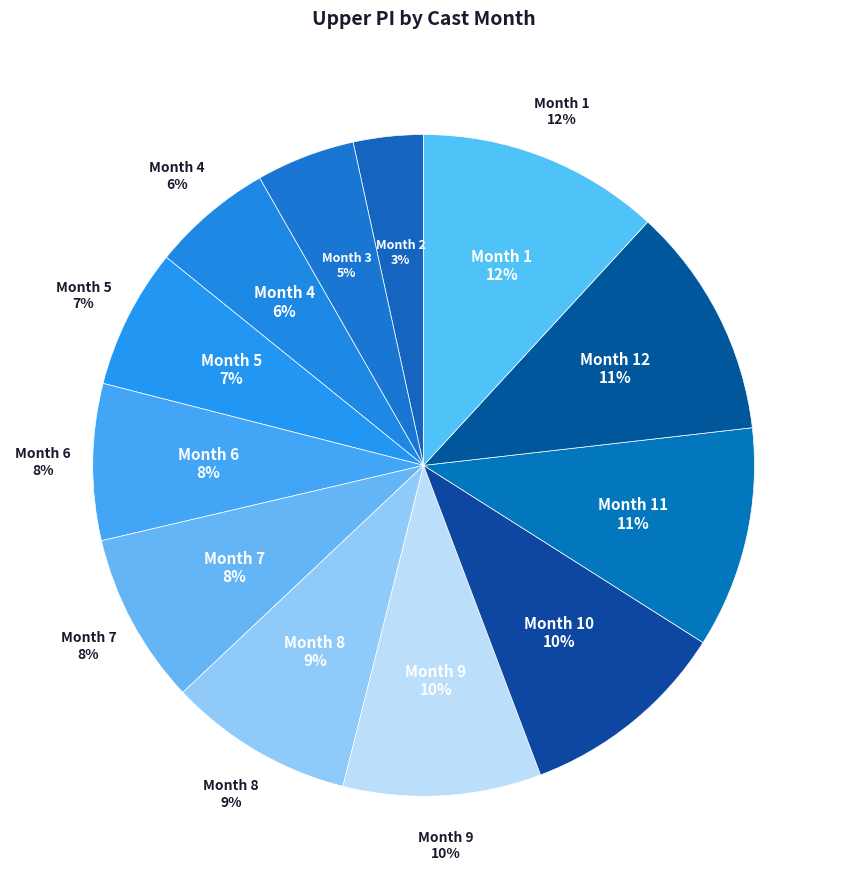

Is it true that 6 is 8% of the pie?

True